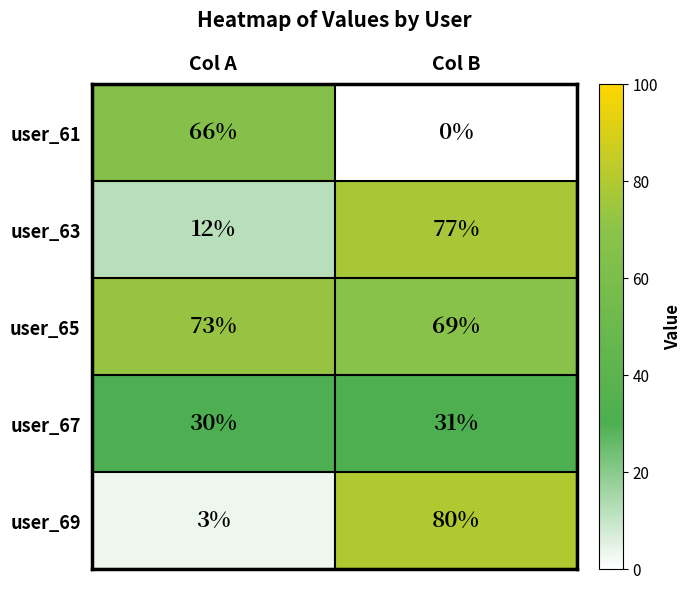

The user_61 series shows 104 at Col A. True or false?

False